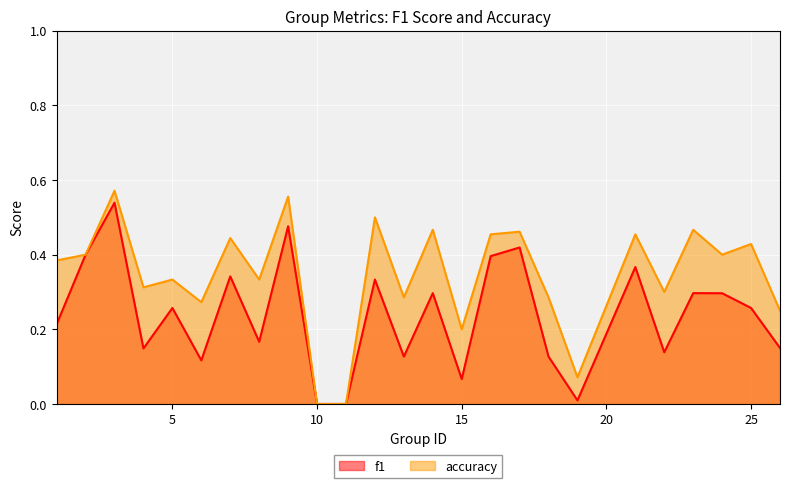

How many lines are shown in the chart?

2